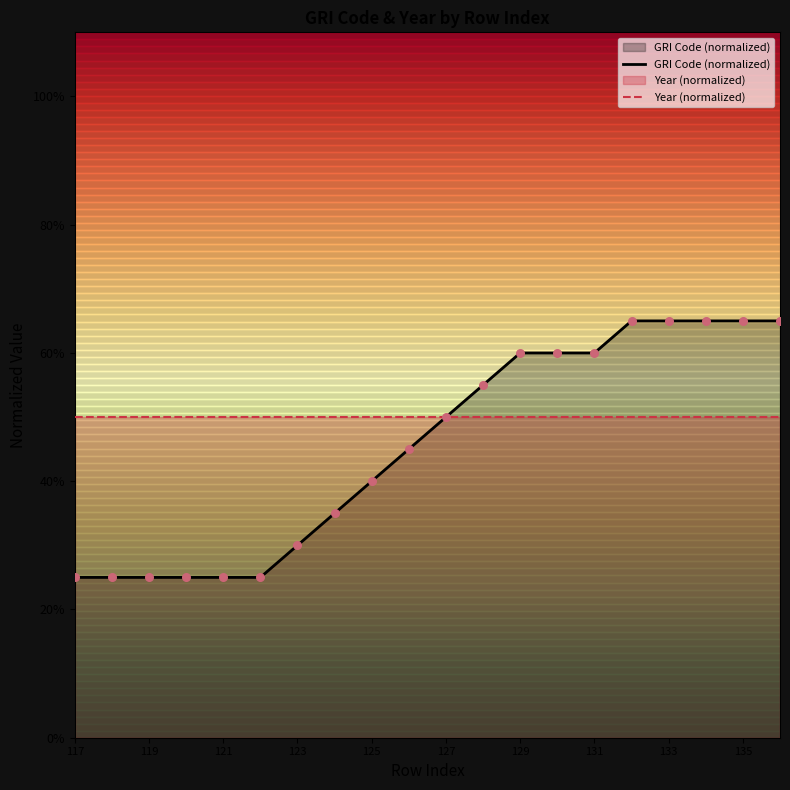

Between 136 and 125, which is larger?

136